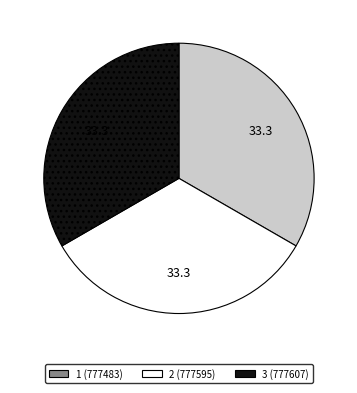

What is the ratio of the value at 3 to the value at 2?

1.0